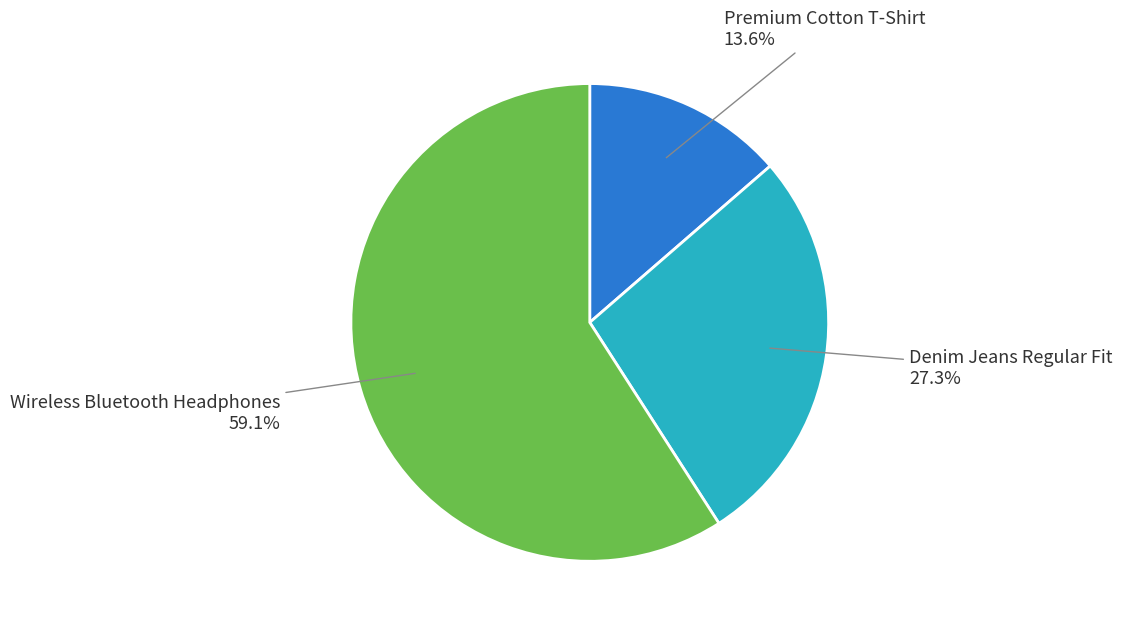

Count the number of slices in the pie.

3